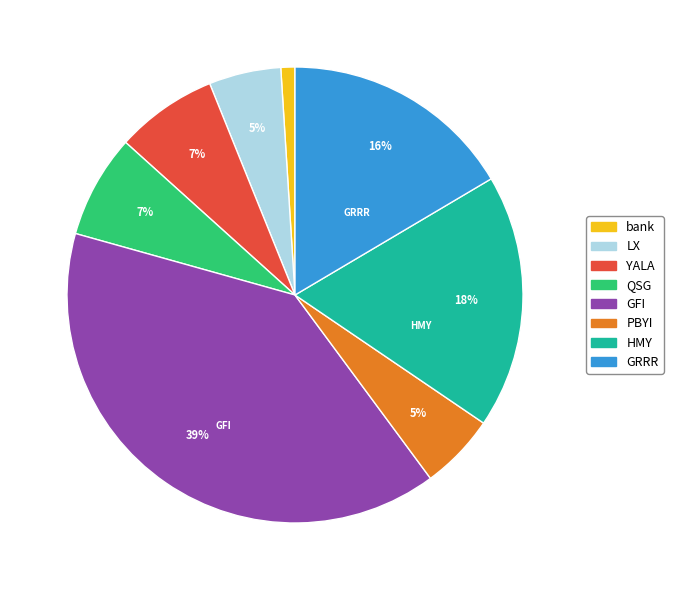

Count the number of slices in the pie.

8